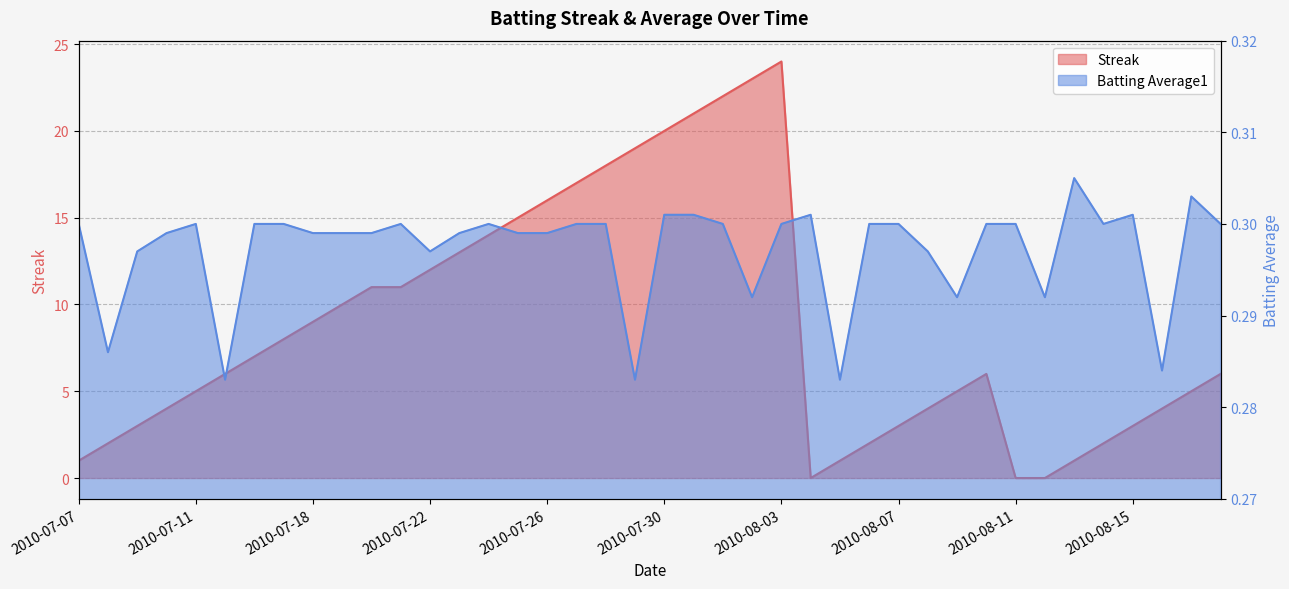

At how many categories does at least one series exceed 7?

18